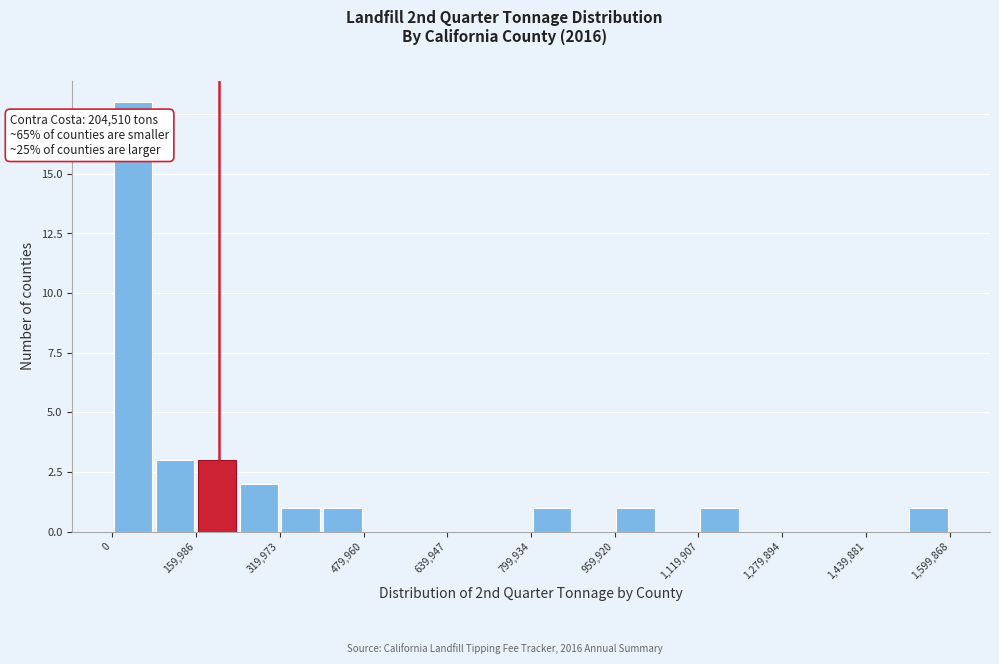

Read against the x-axis, roughly where is the centre of the tallest bar?

40000